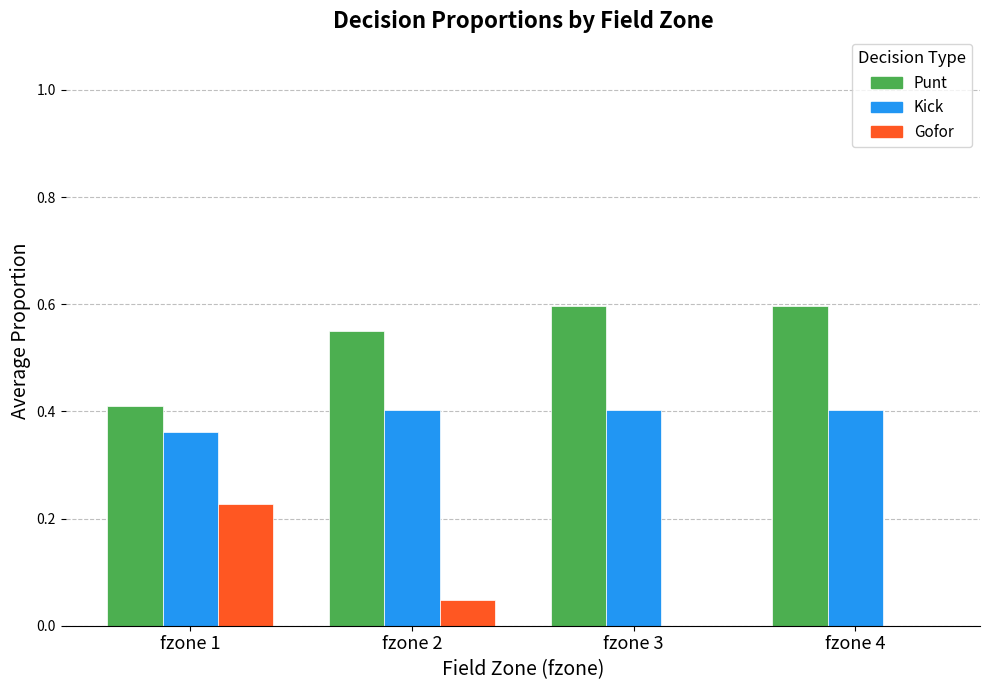

Are the bars grouped side by side (vs. stacked)?

Yes